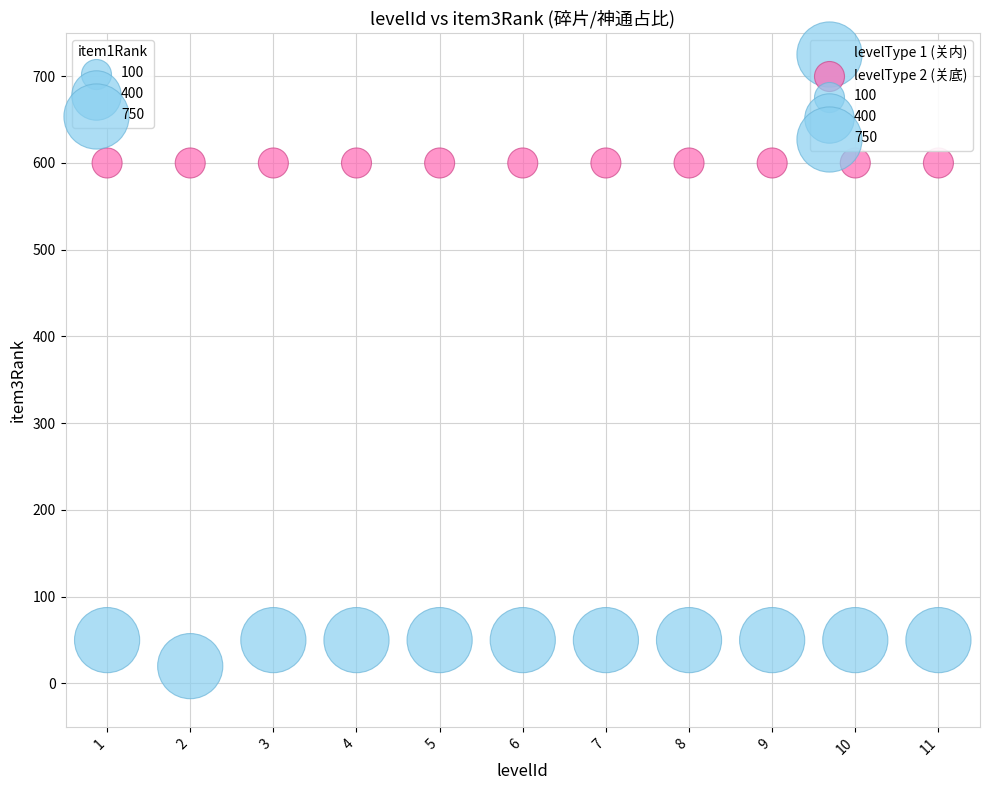

Which series contains the lowest Y value?

levelType 1 (关内)